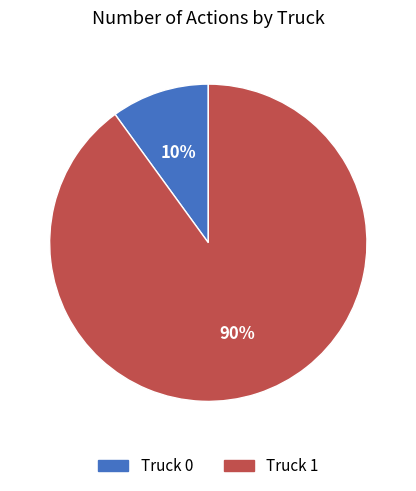

Do Truck 0 and Truck 1 together represent more than half of the pie?

Yes